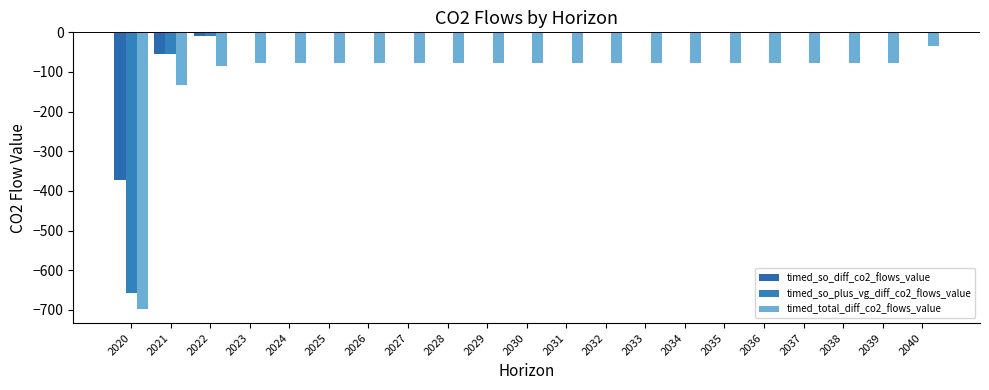

What is the difference between the highest and lowest values at 2028?

77.2